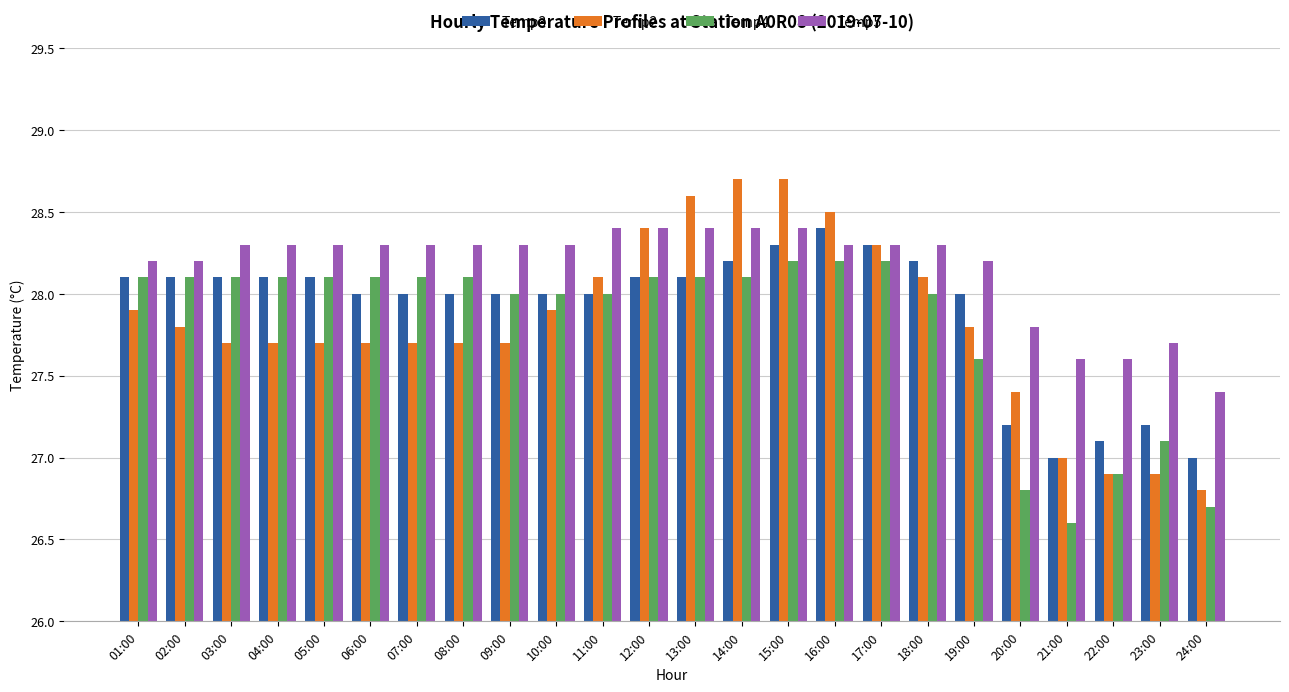

What is the average value of the Temp2 series?

27.8